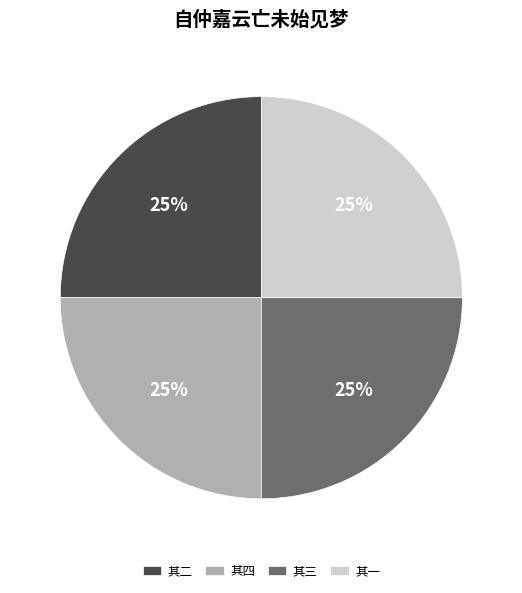

What percentage is the 其二 slice, to the nearest percent?

25%